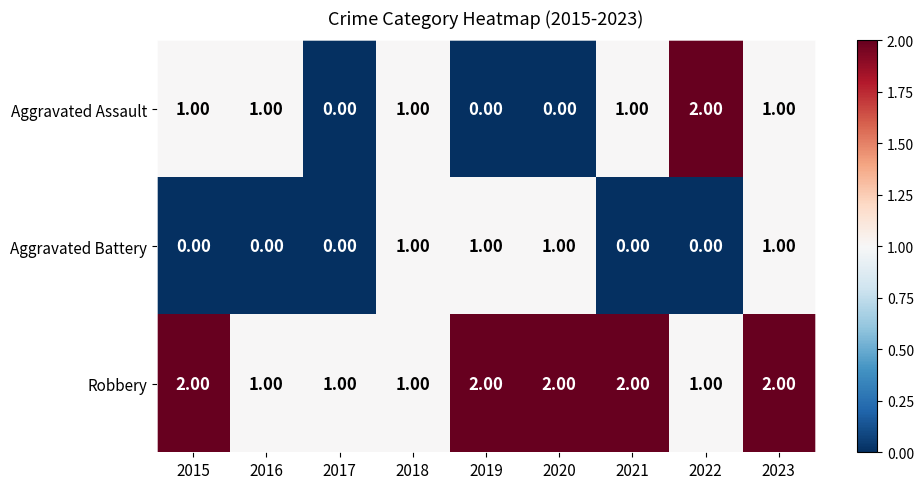

Rank the series by their average value, from lowest to highest.

Aggravated Battery, Aggravated Assault, Robbery